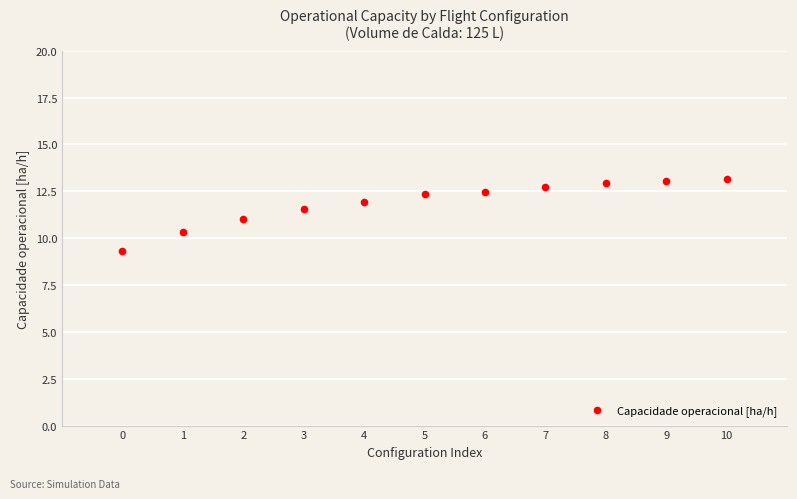

What is the average Y value?

11.9